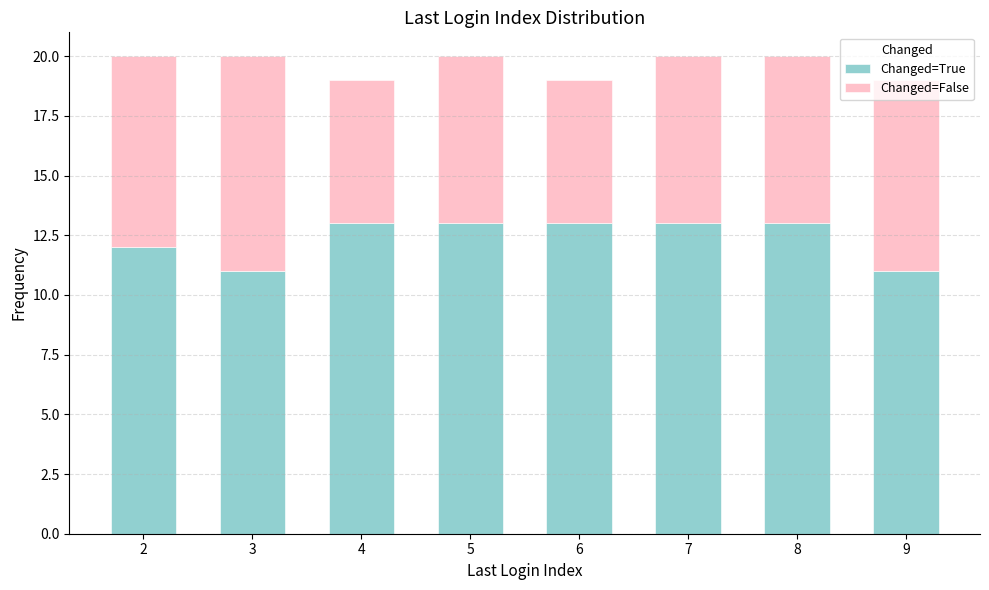

Reading left to right, transcribe this chart: for each stacked bar, give the range it covers on the x-axis and its total height. The values are not printed on the chart, so give them approximately, as read against the axis.

1.5 to 2.5: 20
2.5 to 3.5: 20
3.5 to 4.5: 19
4.5 to 5.5: 20
5.5 to 6.5: 19
6.5 to 7.5: 20
7.5 to 8.5: 20
8.5 to 9.5: 19